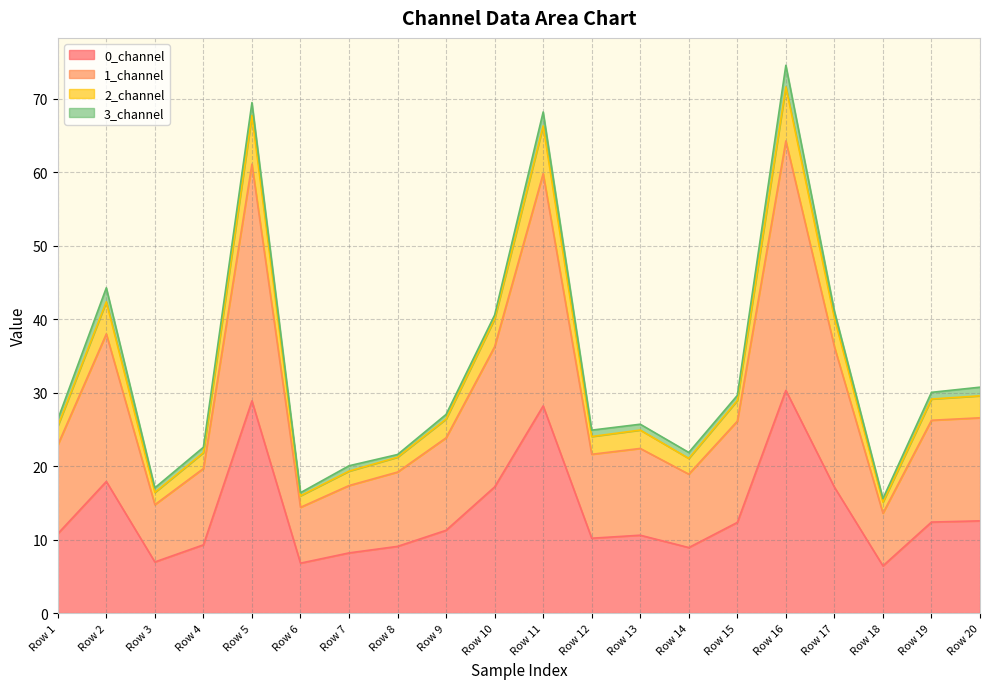

What are all the series names shown in the legend?

0_channel, 1_channel, 2_channel, 3_channel